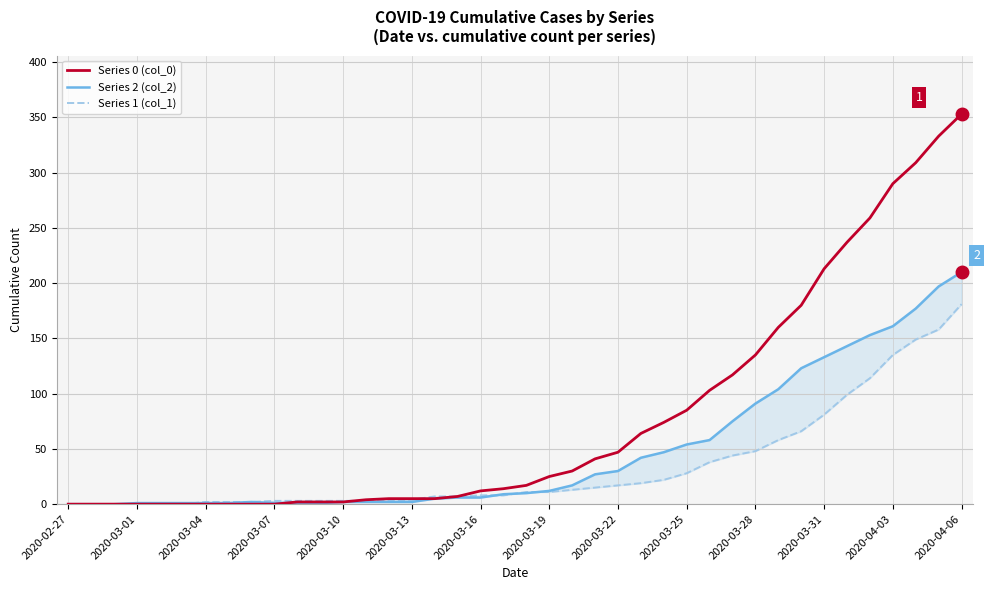

Which category has the lowest value in the Series 2 (col_2) series?

2020-02-27